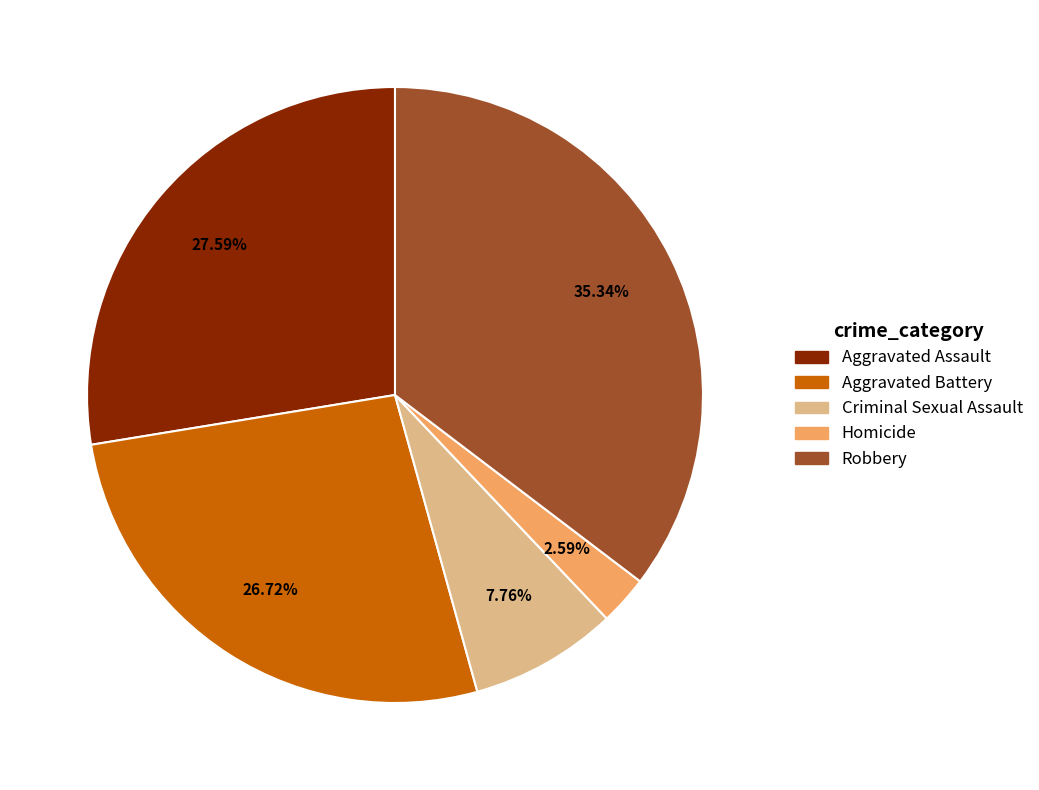

What is the ratio of the value at Criminal Sexual Assault to the value at Aggravated Assault?

0.3